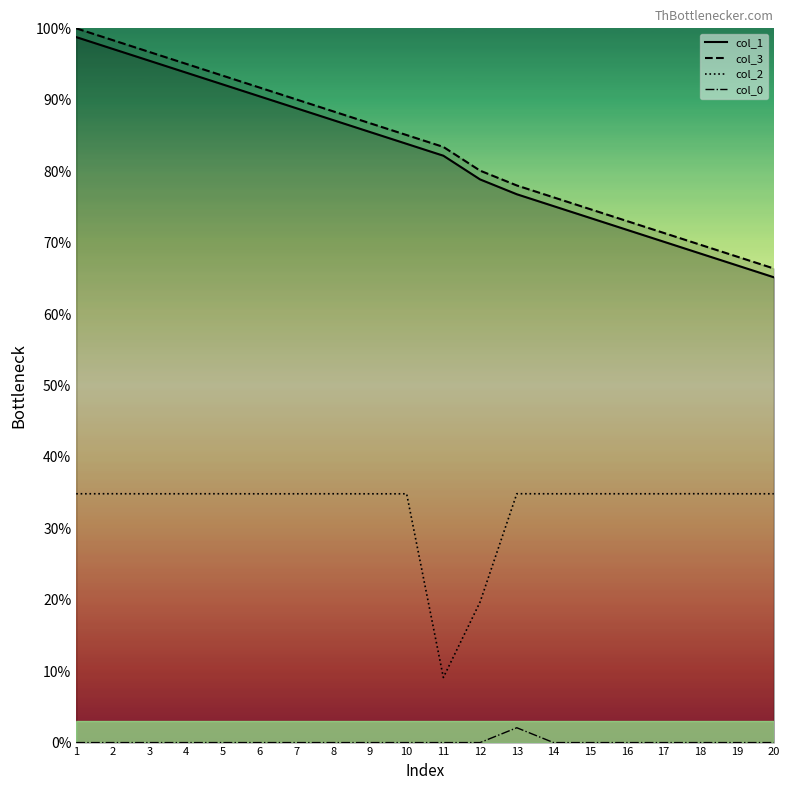

What is the average value of the col_0 series?

0.1